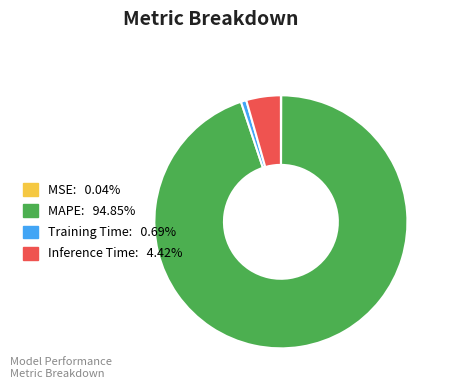

Is there a majority slice in this chart?

Yes